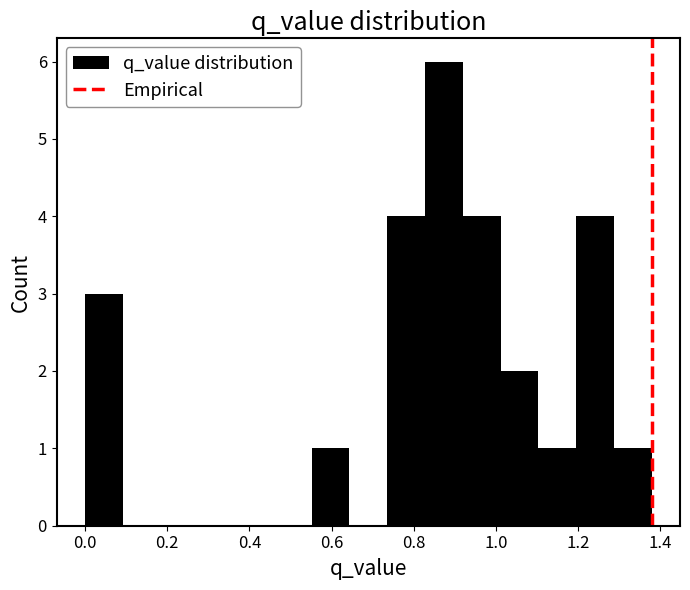

Reading left to right, transcribe this chart: for each bar, give the range it covers on the x-axis and its height. Neither the bar edges nor the heights are printed on the chart, so give them approximately, as read against the axes.

0.00 to 0.10: 3
0.10 to 0.18: 0
0.18 to 0.28: 0
0.28 to 0.36: 0
0.36 to 0.46: 0
0.46 to 0.56: 0
0.56 to 0.64: 1
0.64 to 0.74: 0
0.74 to 0.82: 4
0.82 to 0.92: 6
0.92 to 1.02: 4
1.02 to 1.10: 2
1.10 to 1.20: 1
1.20 to 1.28: 4
1.28 to 1.38: 1